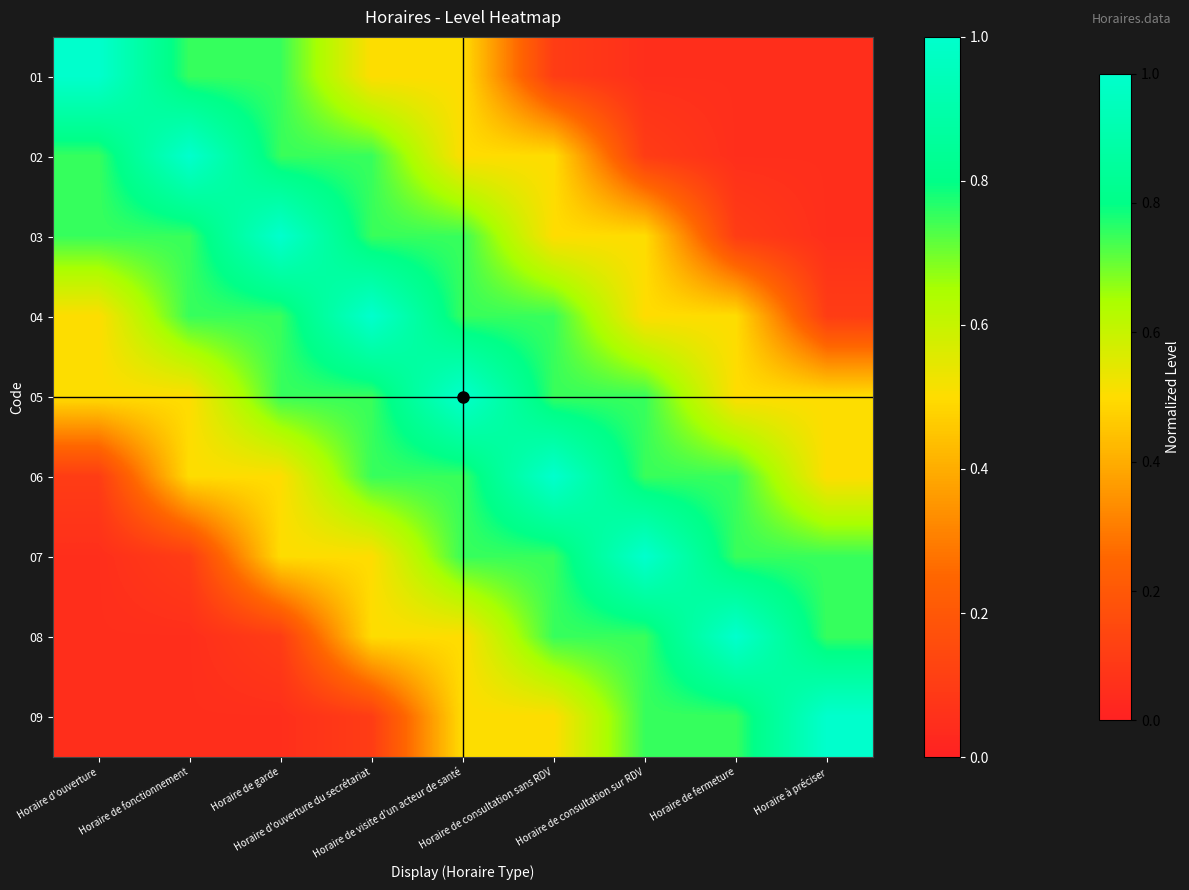

Reading right to left, list all the values displayed in this chart.

01: Horaire à préciser=0.1	Horaire de fermeture=0.1	Horaire de consultation sur RDV=0.1	Horaire de consultation sans RDV=0.1	Horaire de visite d'un acteur de santé=0.5	Horaire d'ouverture du secrétariat=0.5	Horaire de garde=0.8	Horaire de fonctionnement=0.8	Horaire d'ouverture=1.0
02: Horaire à préciser=0.1	Horaire de fermeture=0.1	Horaire de consultation sur RDV=0.1	Horaire de consultation sans RDV=0.5	Horaire de visite d'un acteur de santé=0.5	Horaire d'ouverture du secrétariat=0.8	Horaire de garde=0.8	Horaire de fonctionnement=1.0	Horaire d'ouverture=0.8
03: Horaire à préciser=0.1	Horaire de fermeture=0.1	Horaire de consultation sur RDV=0.5	Horaire de consultation sans RDV=0.5	Horaire de visite d'un acteur de santé=0.8	Horaire d'ouverture du secrétariat=0.8	Horaire de garde=1.0	Horaire de fonctionnement=0.8	Horaire d'ouverture=0.8
04: Horaire à préciser=0.1	Horaire de fermeture=0.5	Horaire de consultation sur RDV=0.5	Horaire de consultation sans RDV=0.8	Horaire de visite d'un acteur de santé=0.8	Horaire d'ouverture du secrétariat=1.0	Horaire de garde=0.8	Horaire de fonctionnement=0.8	Horaire d'ouverture=0.5
05: Horaire à préciser=0.5	Horaire de fermeture=0.5	Horaire de consultation sur RDV=0.8	Horaire de consultation sans RDV=0.8	Horaire de visite d'un acteur de santé=1.0	Horaire d'ouverture du secrétariat=0.8	Horaire de garde=0.8	Horaire de fonctionnement=0.5	Horaire d'ouverture=0.5
06: Horaire à préciser=0.5	Horaire de fermeture=0.8	Horaire de consultation sur RDV=0.8	Horaire de consultation sans RDV=1.0	Horaire de visite d'un acteur de santé=0.8	Horaire d'ouverture du secrétariat=0.8	Horaire de garde=0.5	Horaire de fonctionnement=0.5	Horaire d'ouverture=0.1
07: Horaire à préciser=0.8	Horaire de fermeture=0.8	Horaire de consultation sur RDV=1.0	Horaire de consultation sans RDV=0.8	Horaire de visite d'un acteur de santé=0.8	Horaire d'ouverture du secrétariat=0.5	Horaire de garde=0.5	Horaire de fonctionnement=0.1	Horaire d'ouverture=0.1
08: Horaire à préciser=0.8	Horaire de fermeture=1.0	Horaire de consultation sur RDV=0.8	Horaire de consultation sans RDV=0.8	Horaire de visite d'un acteur de santé=0.5	Horaire d'ouverture du secrétariat=0.5	Horaire de garde=0.1	Horaire de fonctionnement=0.1	Horaire d'ouverture=0.1
09: Horaire à préciser=1.0	Horaire de fermeture=0.8	Horaire de consultation sur RDV=0.8	Horaire de consultation sans RDV=0.5	Horaire de visite d'un acteur de santé=0.5	Horaire d'ouverture du secrétariat=0.1	Horaire de garde=0.1	Horaire de fonctionnement=0.1	Horaire d'ouverture=0.1